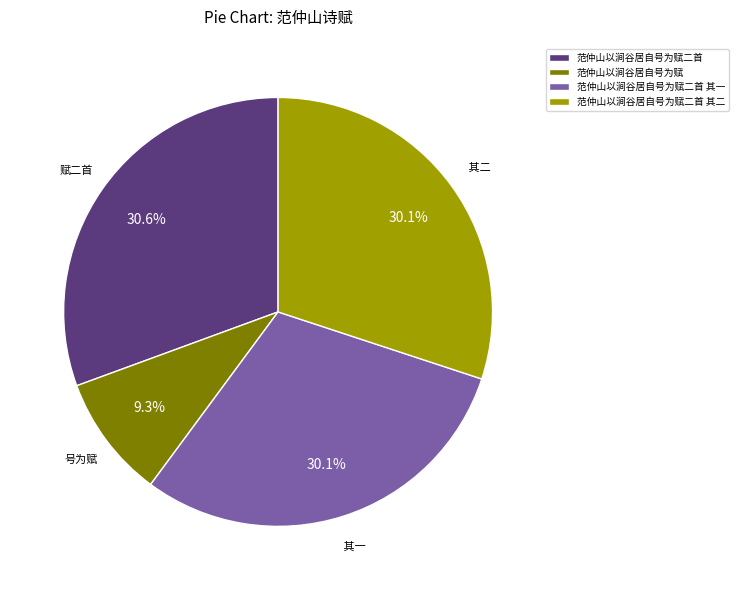

What percentage is NOT represented by 范仲山以涧谷居自号为赋?

90.7%